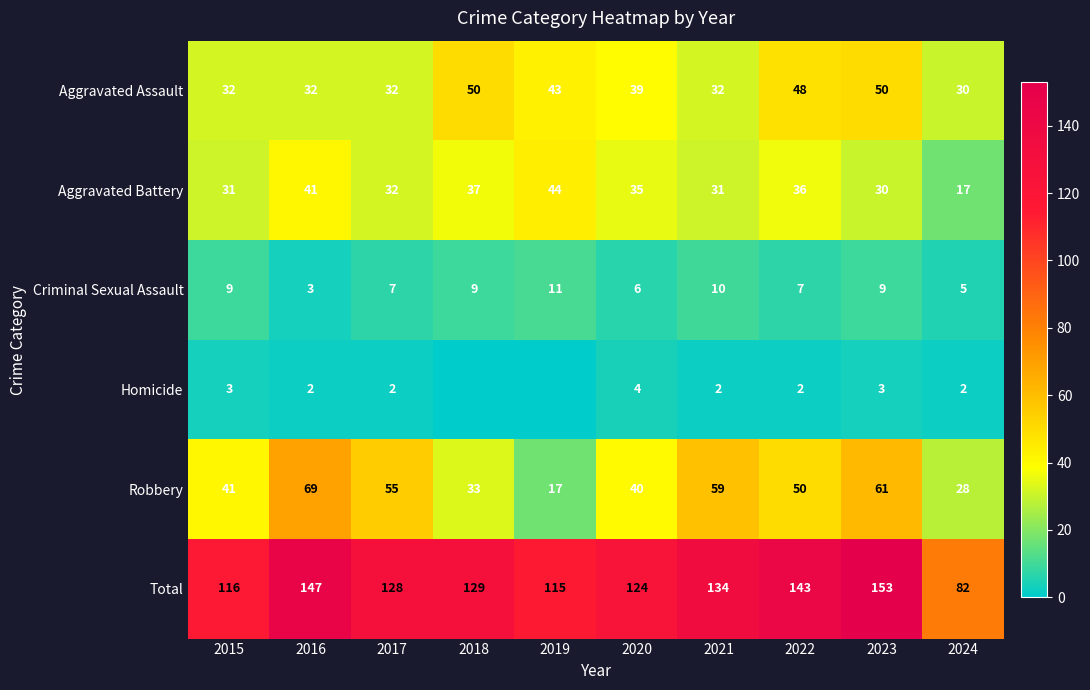

How many data points in Aggravated Battery are less than 35?

5